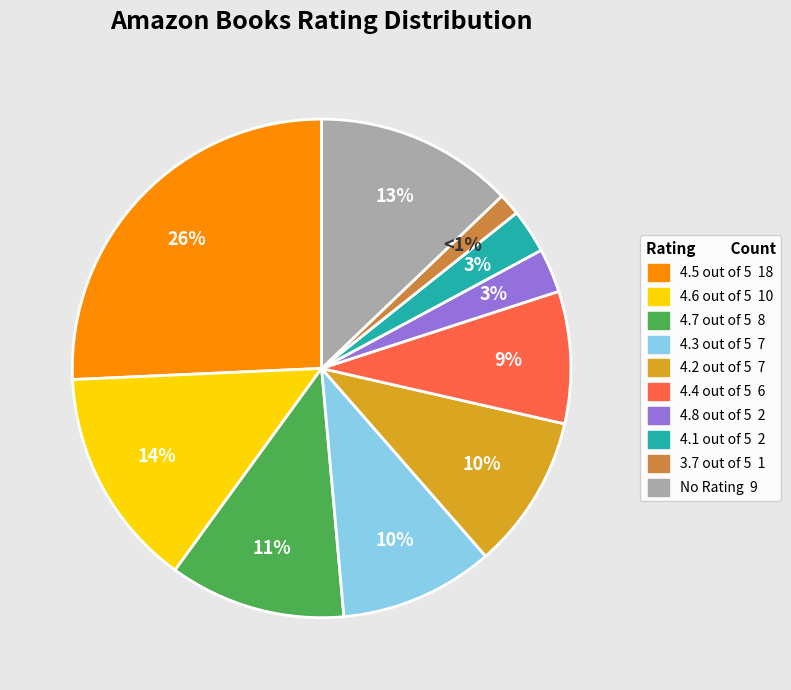

Is it true that 4.5 out of 5 is 26% of the pie?

True